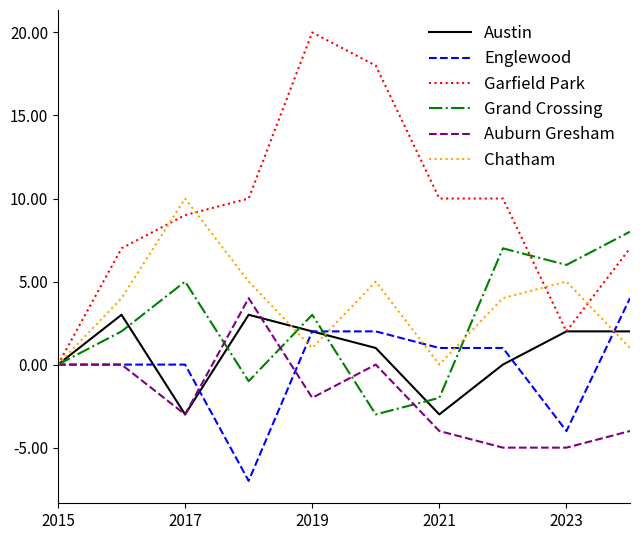

How many distinct data groups are displayed?

6